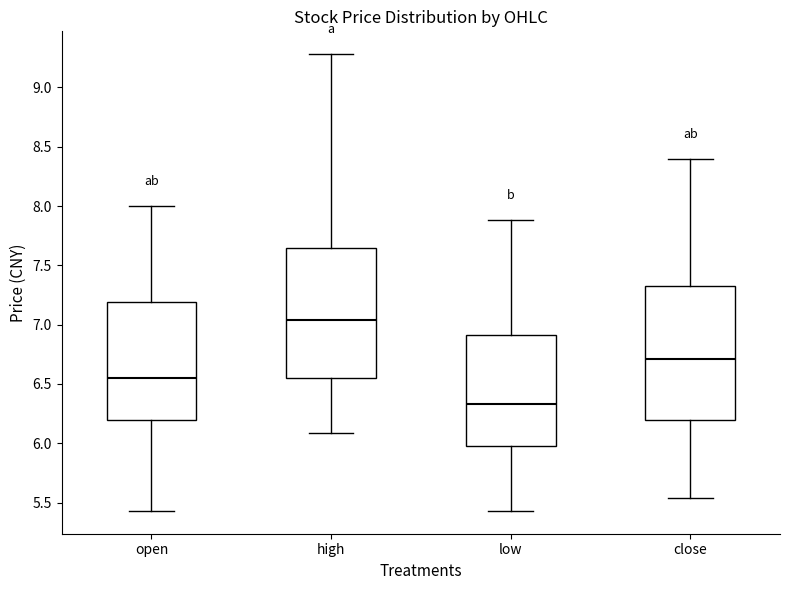

Reading left to right, read every box against the y-axis: the position of its median line, the range the box covers, and the ends of its whiskers. The values are not printed on the chart, so give them approximately, as read against the axis.

open: median 6.55, box 6.20 to 7.20, whiskers 5.45 to 8.00
high: median 7.05, box 6.55 to 7.65, whiskers 6.10 to 9.30
low: median 6.35, box 6.00 to 6.90, whiskers 5.45 to 7.90
close: median 6.70, box 6.20 to 7.35, whiskers 5.55 to 8.40